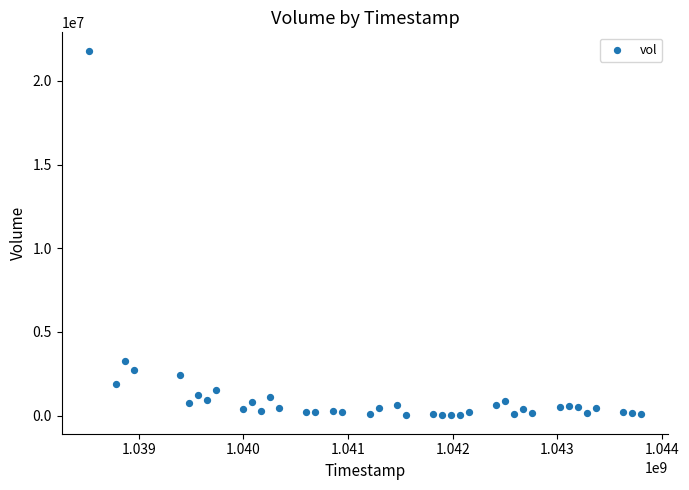

What Y value in the scatter plot is closest to 10906671?

3239112